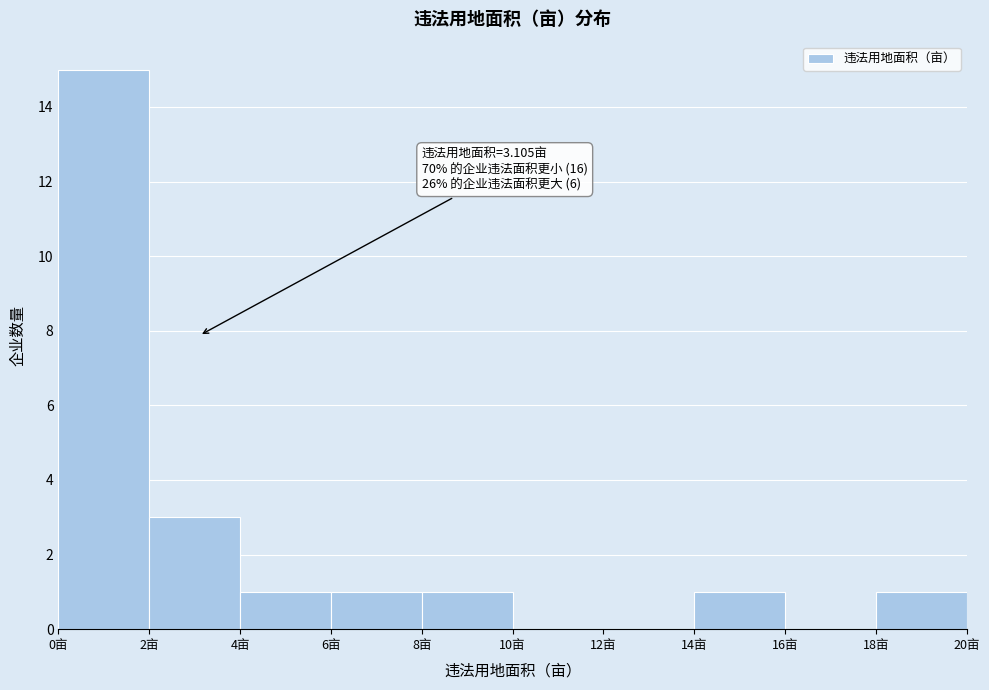

Over which range of the x-axis is the bar tallest?

0 to 2